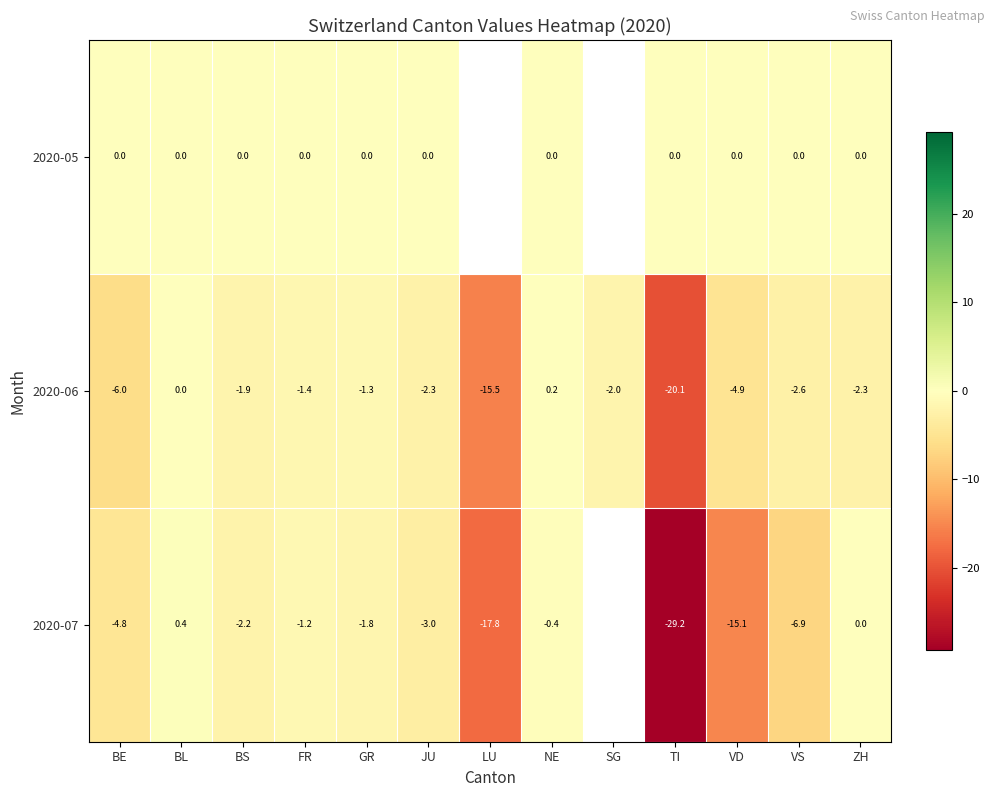

At which category is the sum across all series the highest?

BL